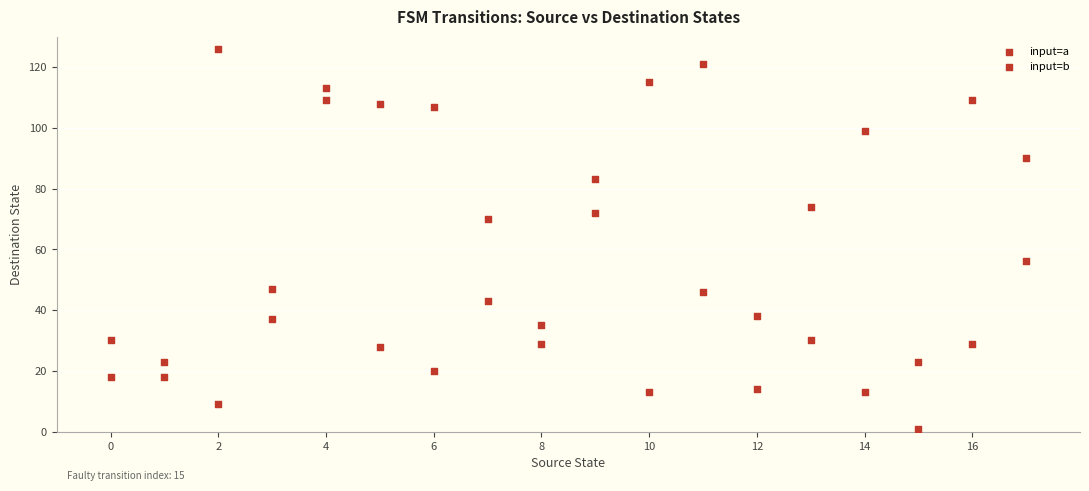

How many data points are displayed?

36